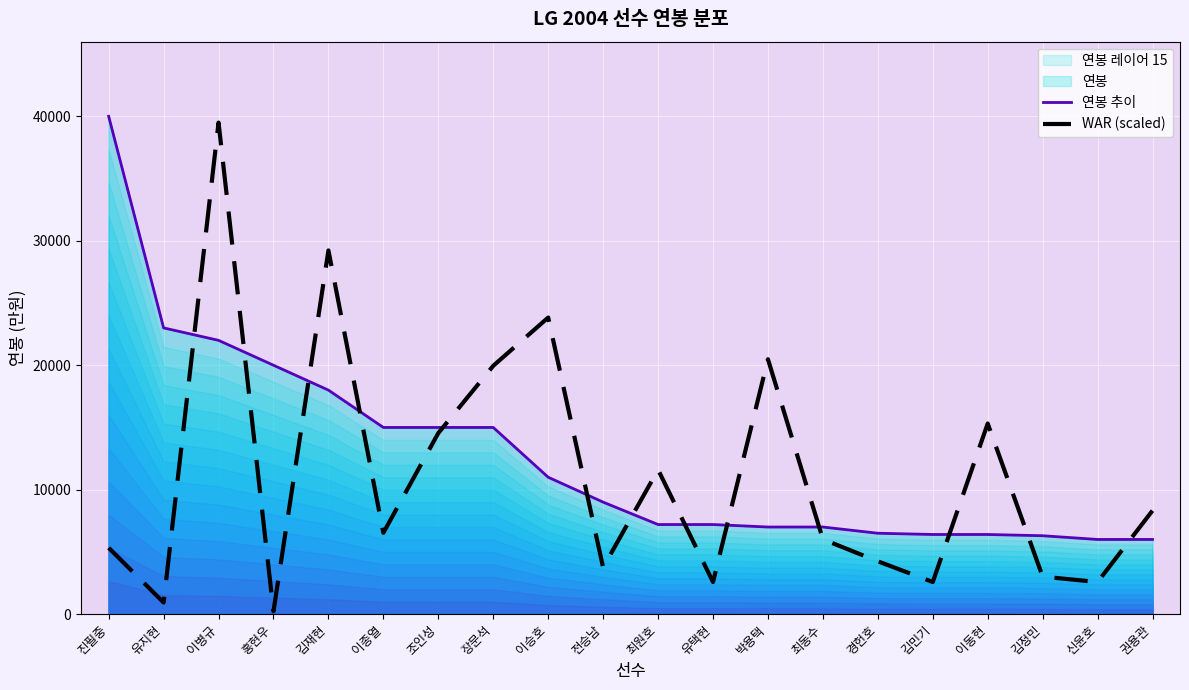

What is the minimum value shown in the chart?

225.8